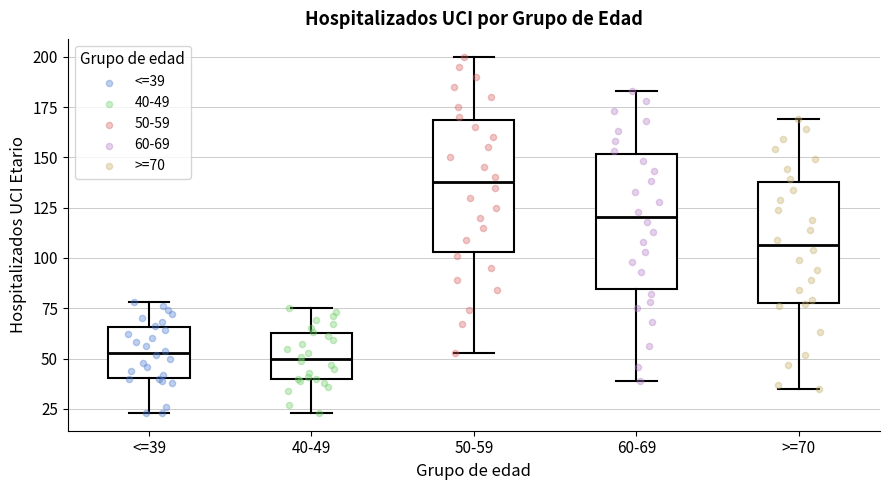

Where is the upper edge of the box for 40-49 on the y-axis? The values are not printed on the chart, so give them approximately, as read against the axis.

65